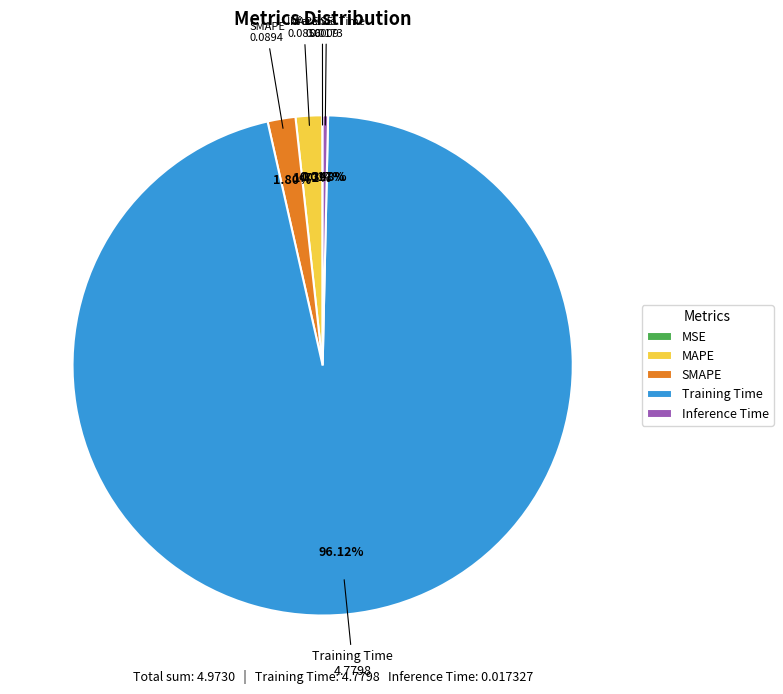

Is it true that Inference Time is 0% of the pie?

True